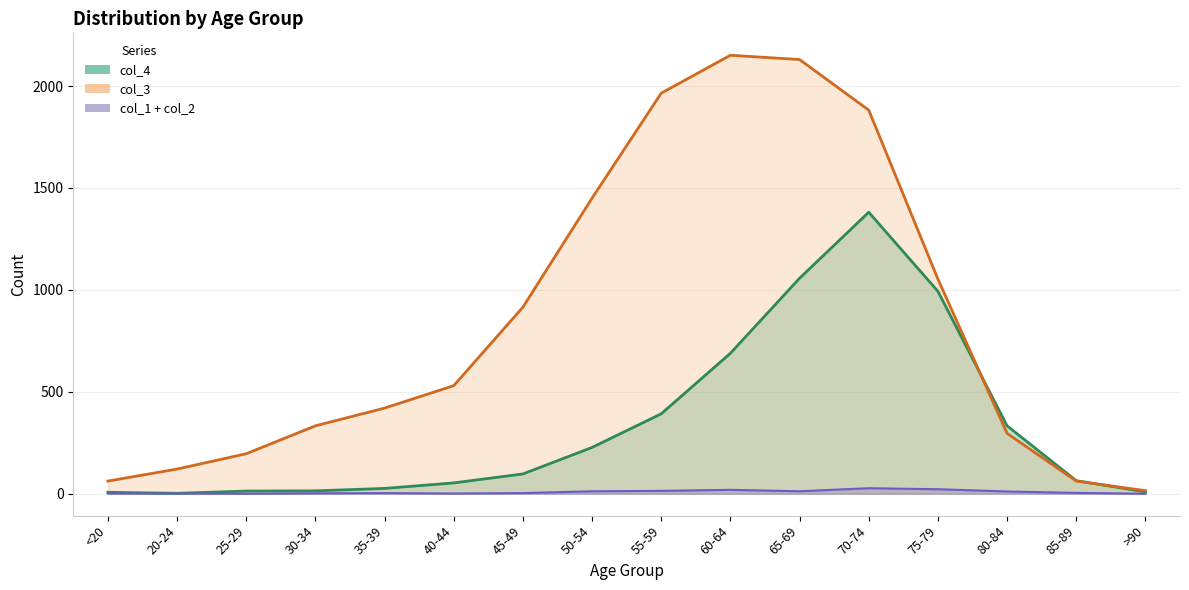

What is the spread (max minus min) of values at 85-89?

2